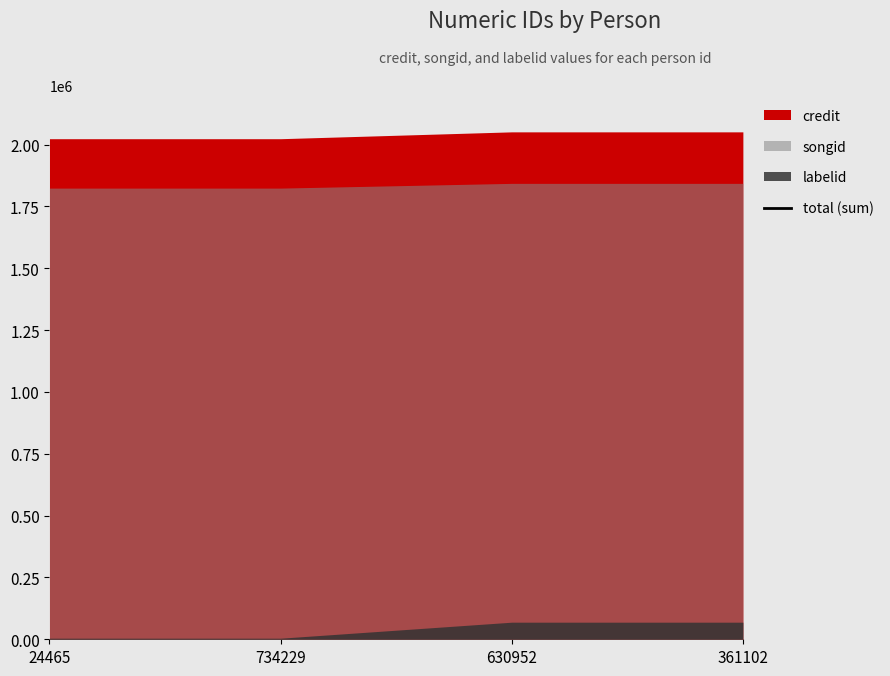

True or false: the data has more than 1 interior local peaks.

False